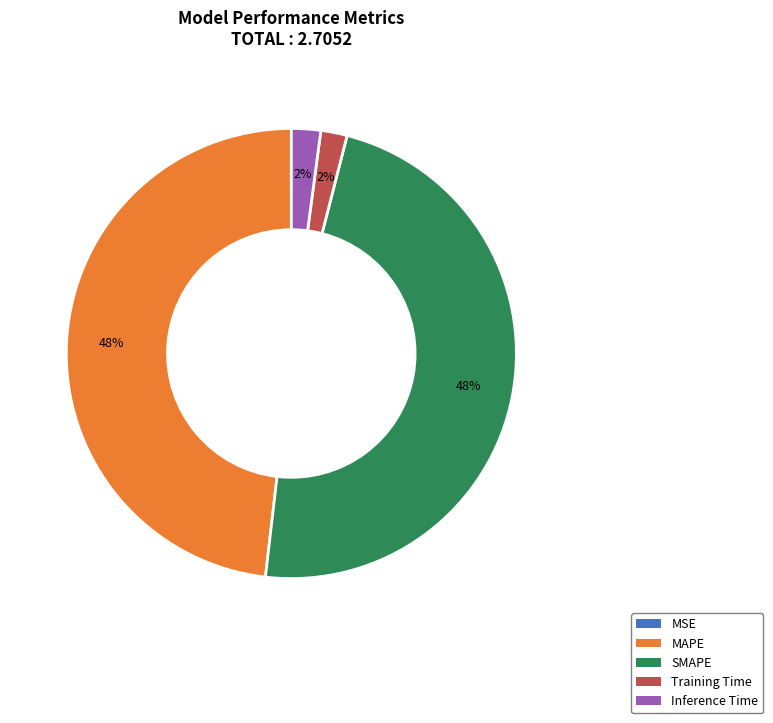

Is there a majority slice in this chart?

No